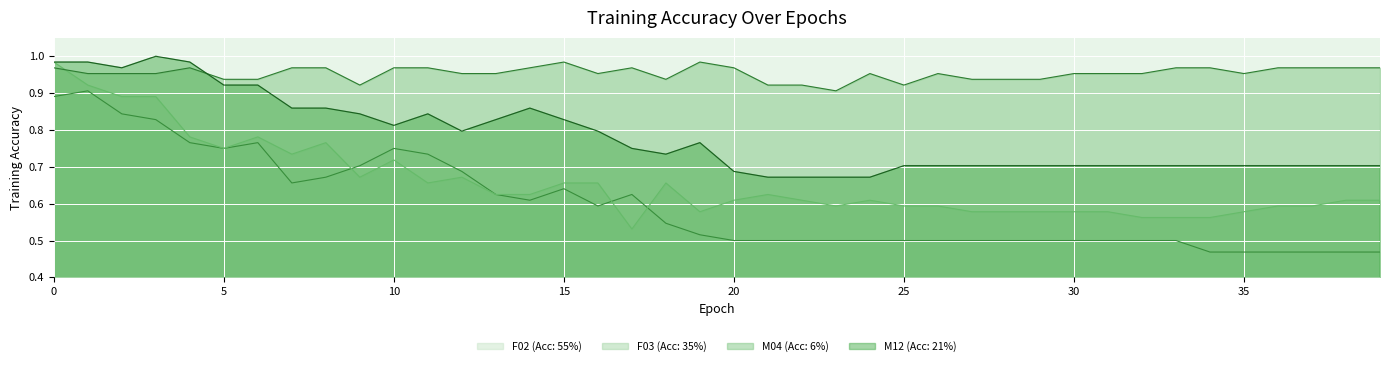

True or false: M12 (Acc: 21%) and F03 (Acc: 35%) intersect in this chart.

False